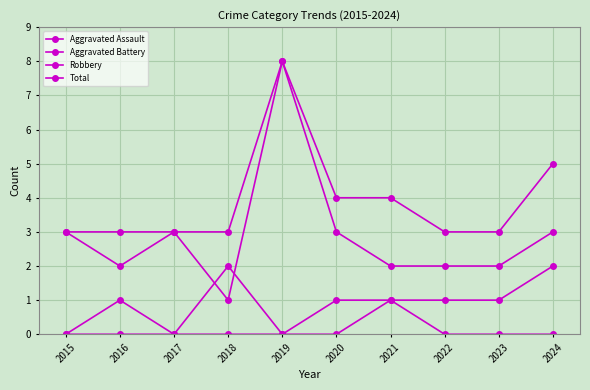

Is the value of Aggravated Battery at 2020 greater than the value of Aggravated Assault at 2015?

No